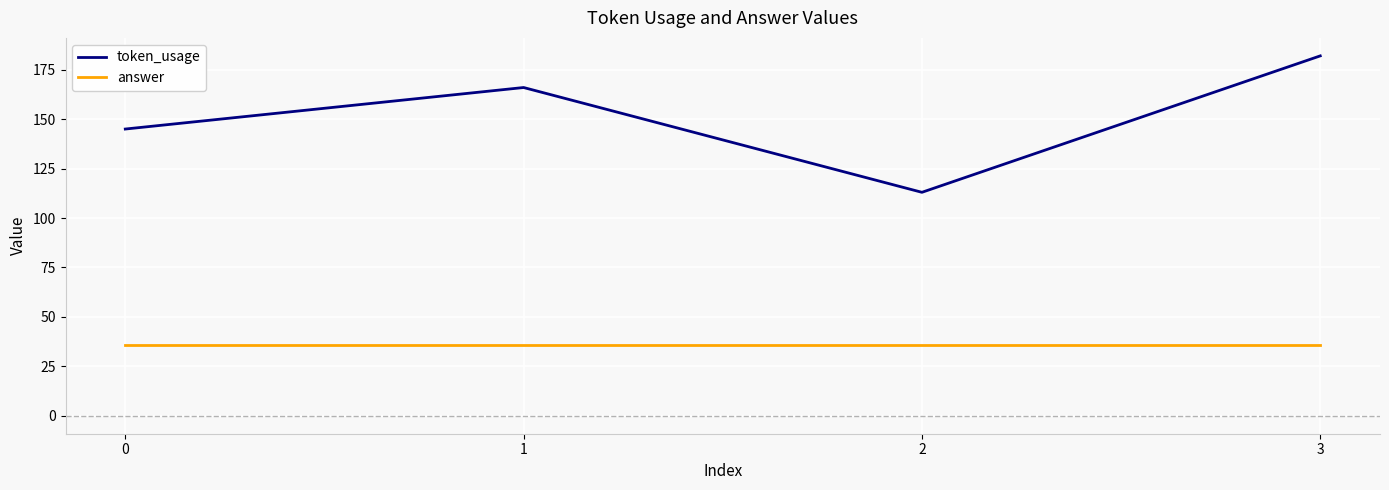

What is the difference between the highest and lowest values at 0?

109